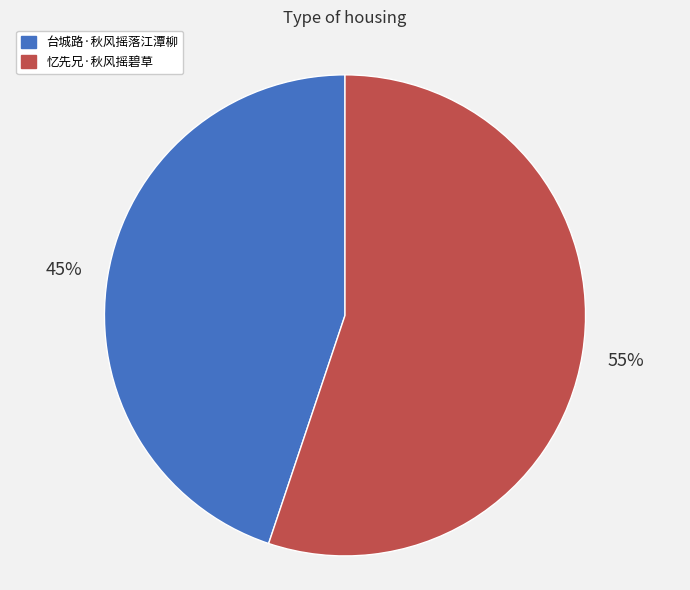

Is it true that 台城路·秋风摇落江潭柳 is 45% of the pie?

True